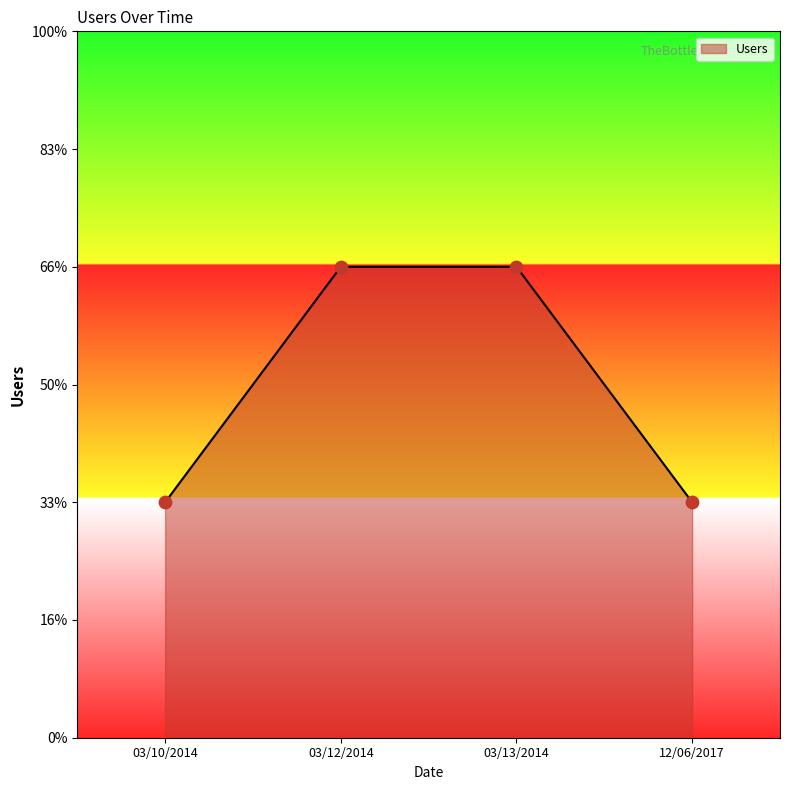

Which has a higher value, 12/06/2017 or 03/13/2014?

03/13/2014